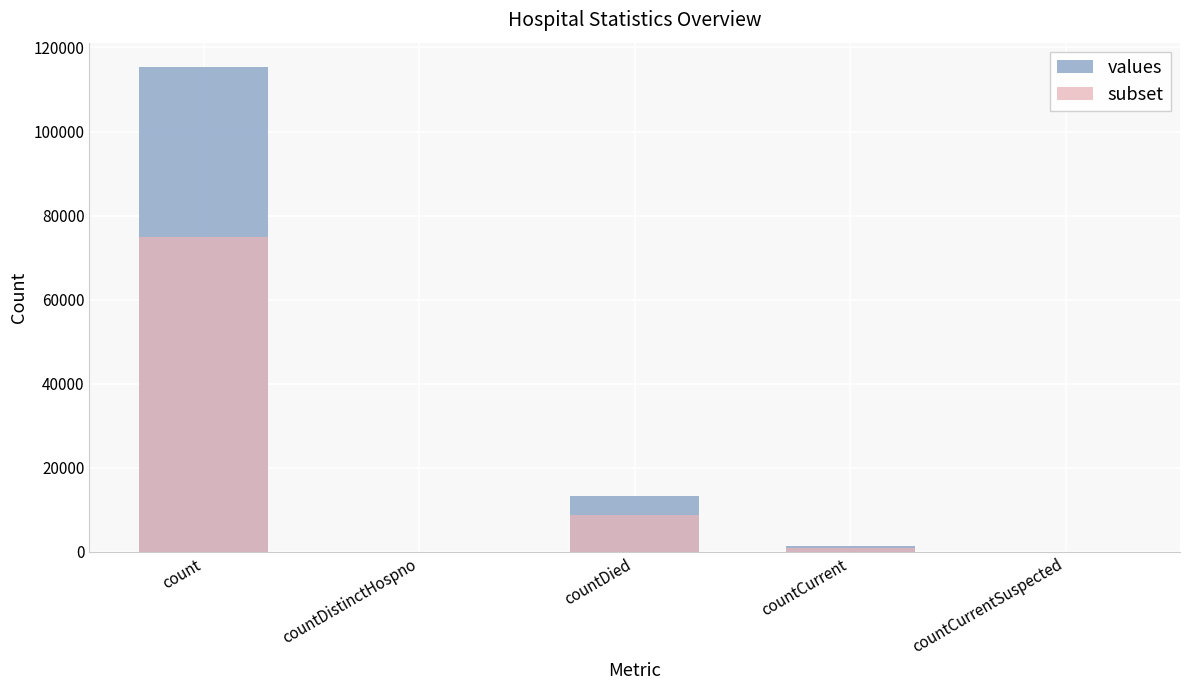

What are all the series names shown in the legend?

values, subset